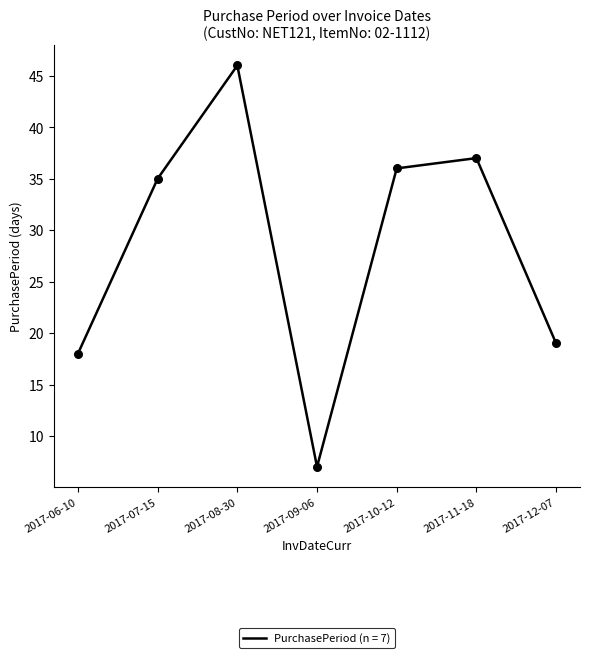

Approximately how many times larger is the value at 2017-06-10 compared to 2017-10-12?

0.5